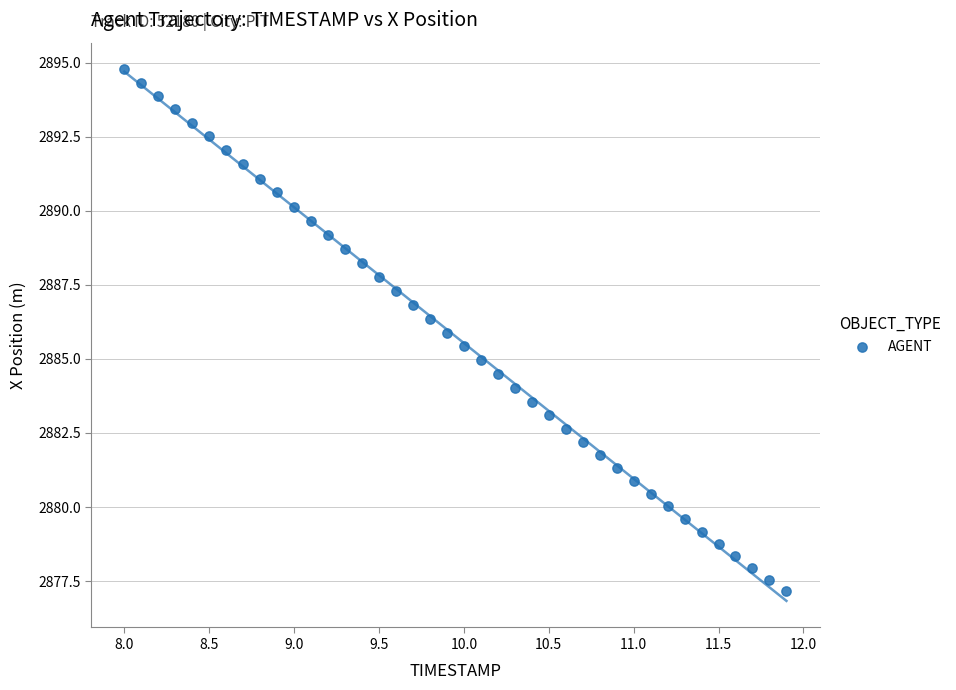

What is the range of X values (max minus min)?

3.9